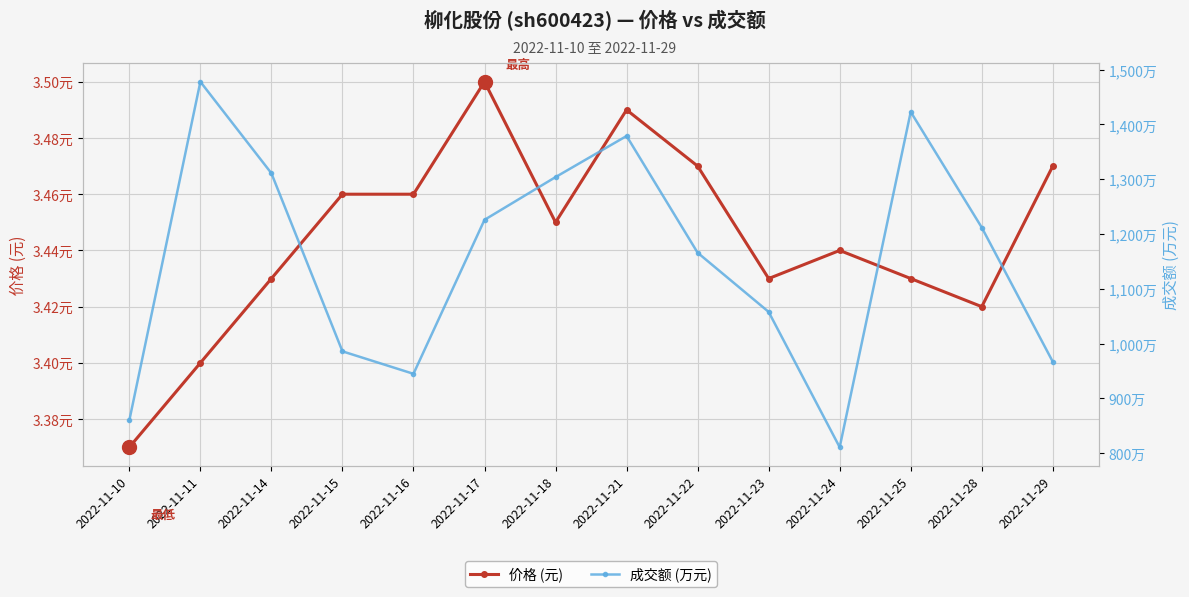

At how many categories does at least one series exceed 737?

14